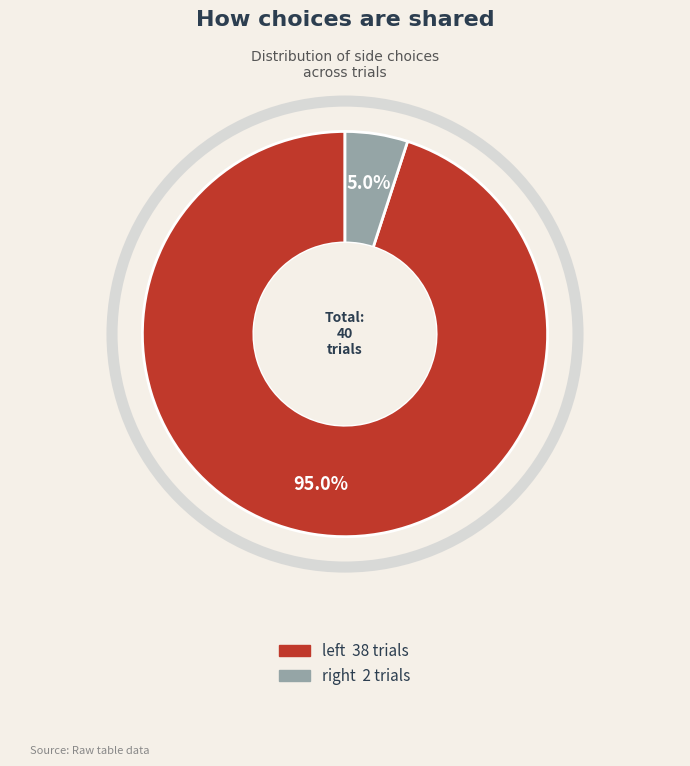

How many segments does this pie chart have?

2